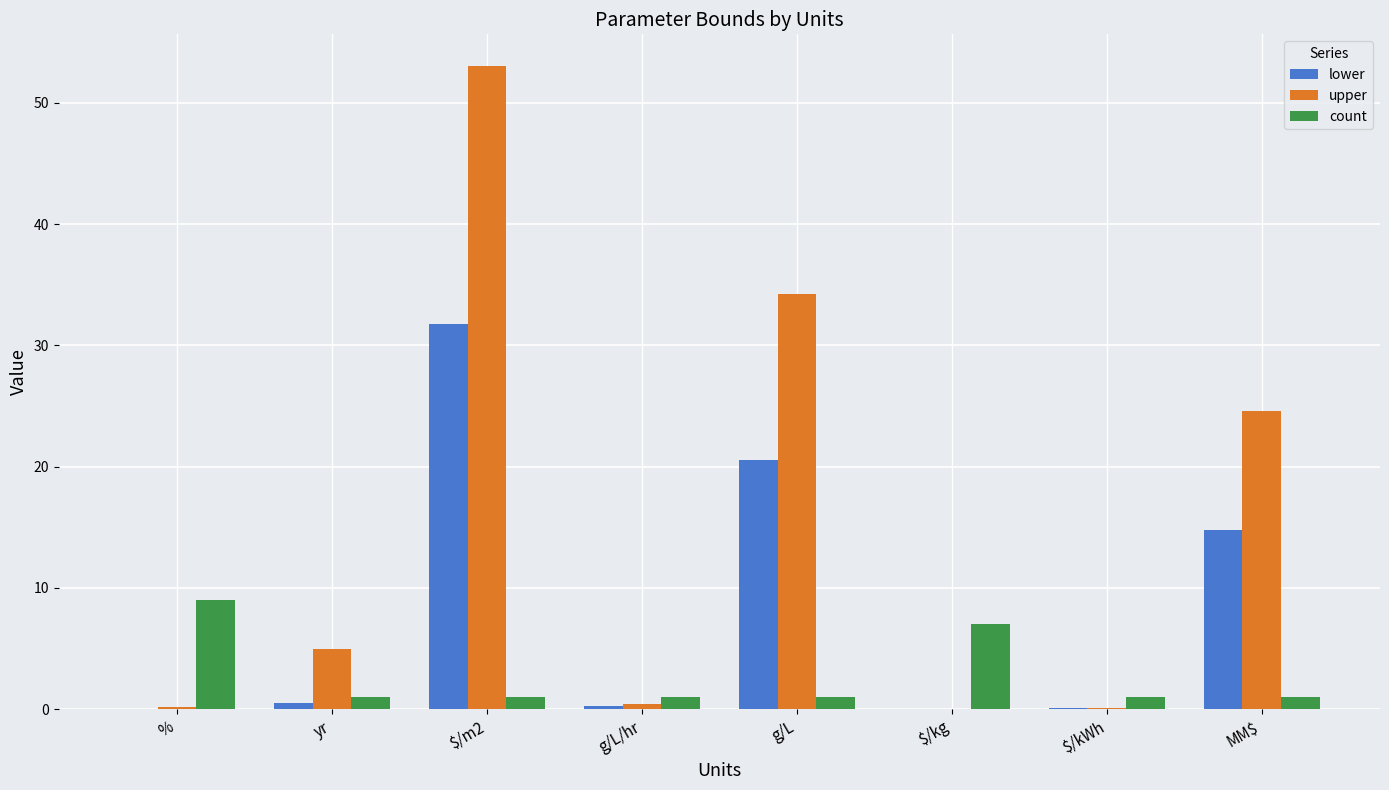

What is the highest value of the count series?

9.0